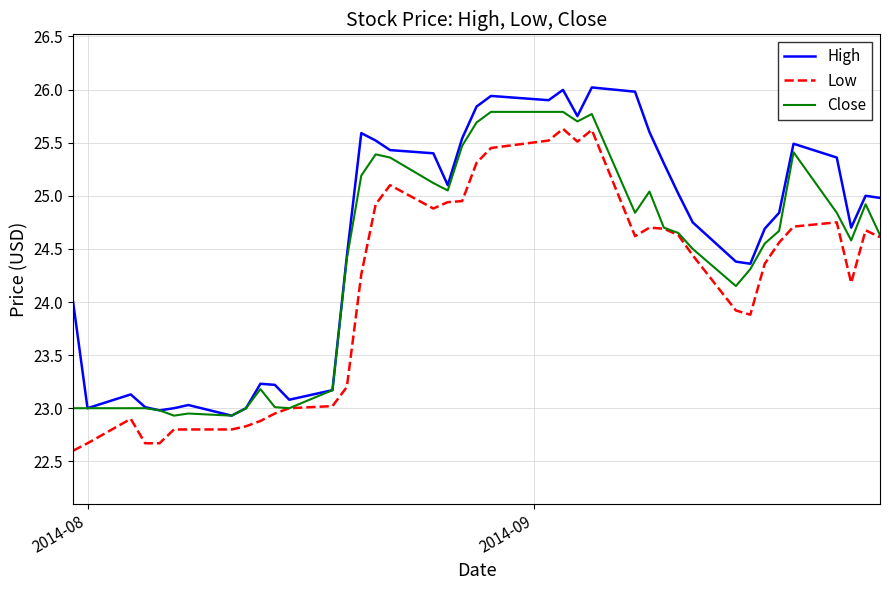

Rank the series by their average value, from highest to lowest.

High, Close, Low